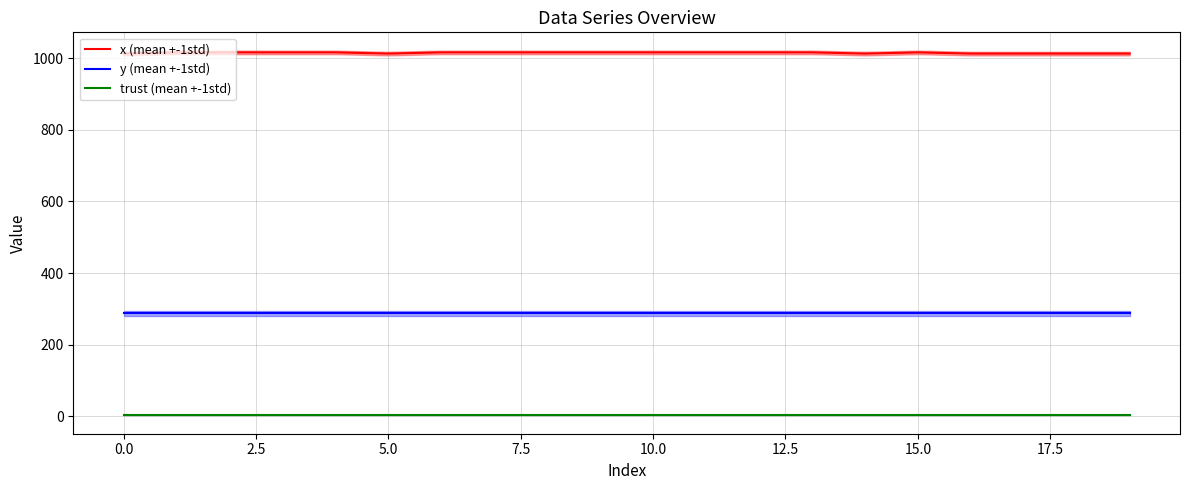

What is the highest value of the y (mean +-1std) series?

286.9